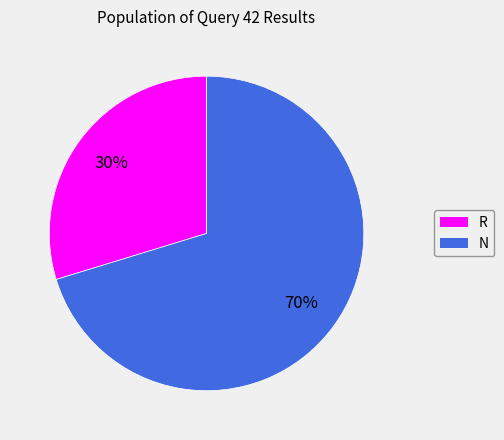

Which slice represents more than half of the pie?

N